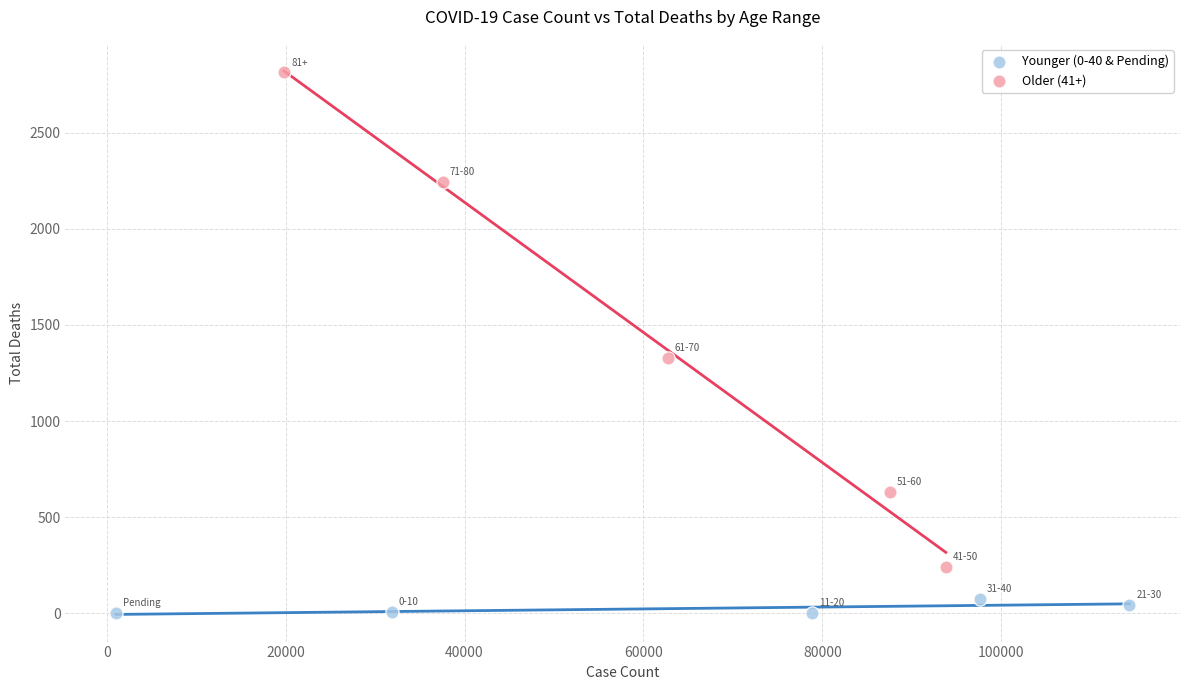

What are all the series names shown in the legend?

Younger (0-40 & Pending), Older (41+)